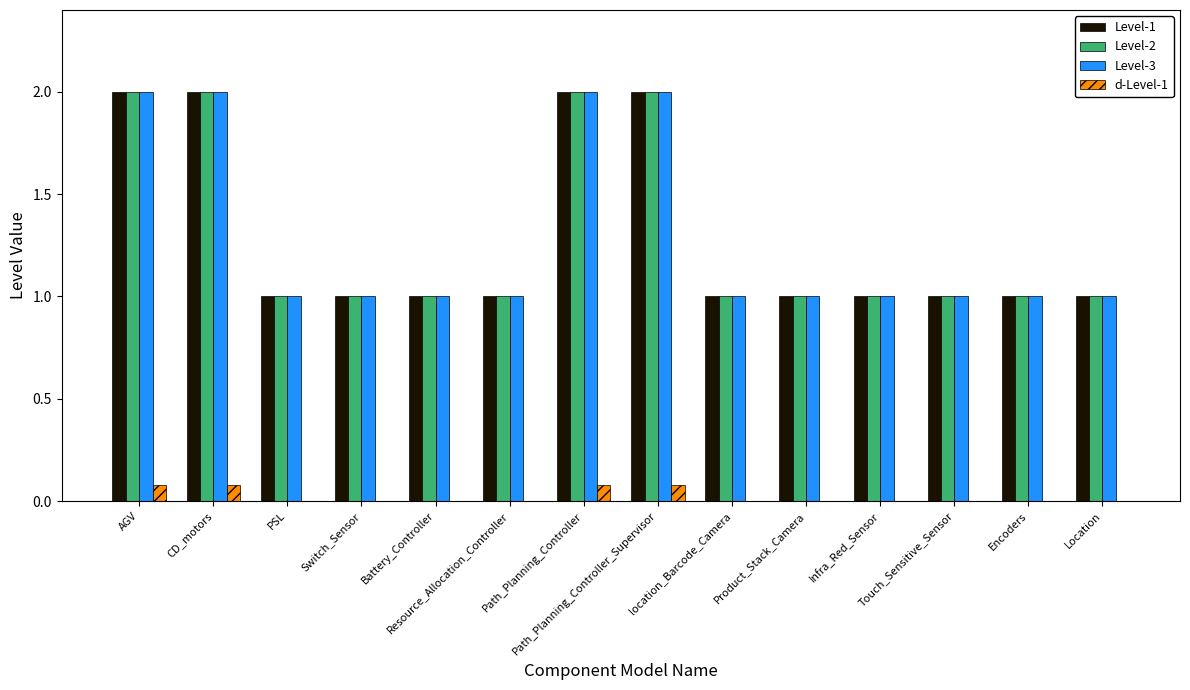

What is the total value across all series at PSL?

3.0